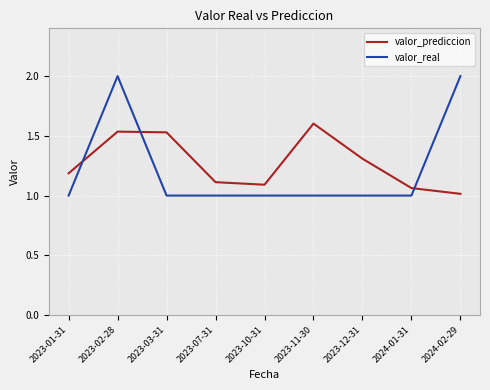

Which series has the widest spread of values?

valor_real